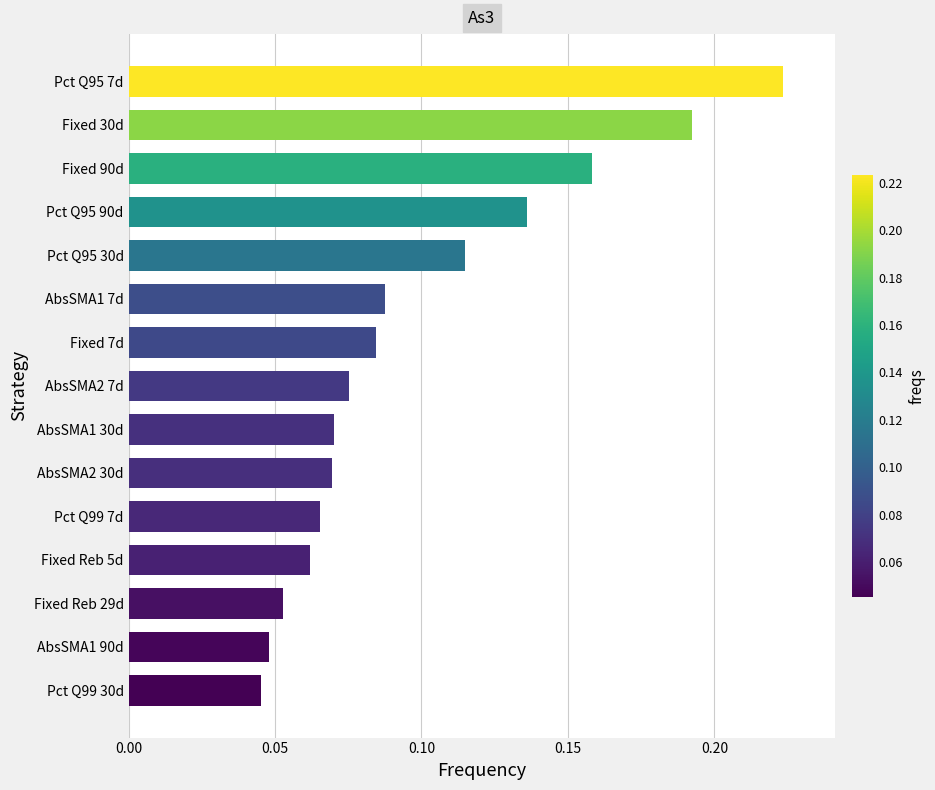

What is the change in value from Fixed Reb 29d to Fixed 90d?

+0.1